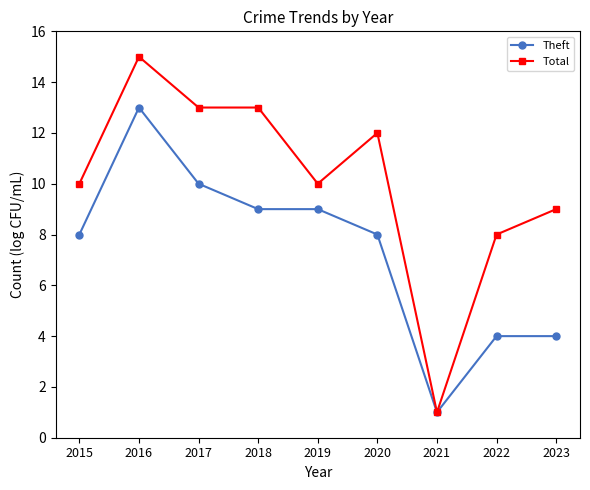

What is the value of the Total point at the 1st from the left?

10